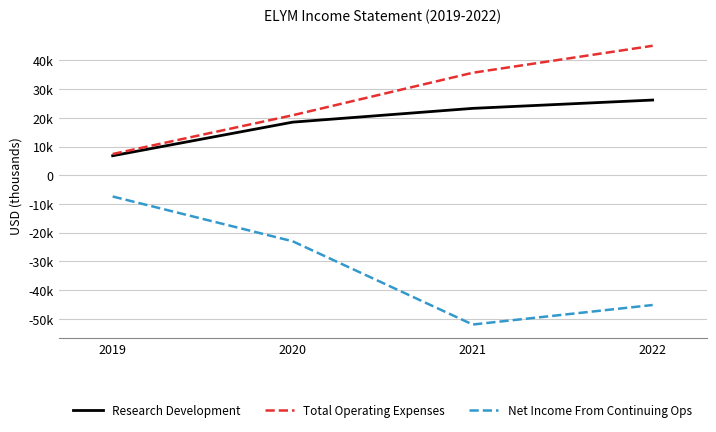

True or false: Total Operating Expenses and Research Development intersect in this chart.

False